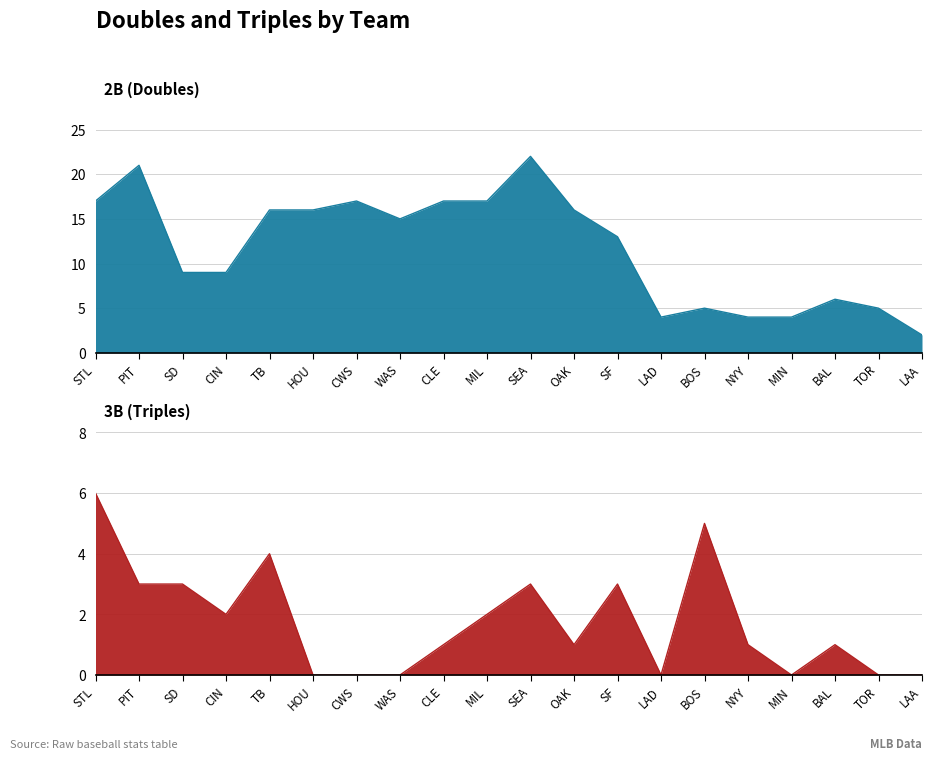

Reading left to right, list all the values displayed in this chart.

2B: 17	21	9	9	16	16	17	15	17	17	22	16	13	4	5	4	4	6	5	2
3B: 6	3	3	2	4	0	0	0	1	2	3	1	3	0	5	1	0	1	0	0